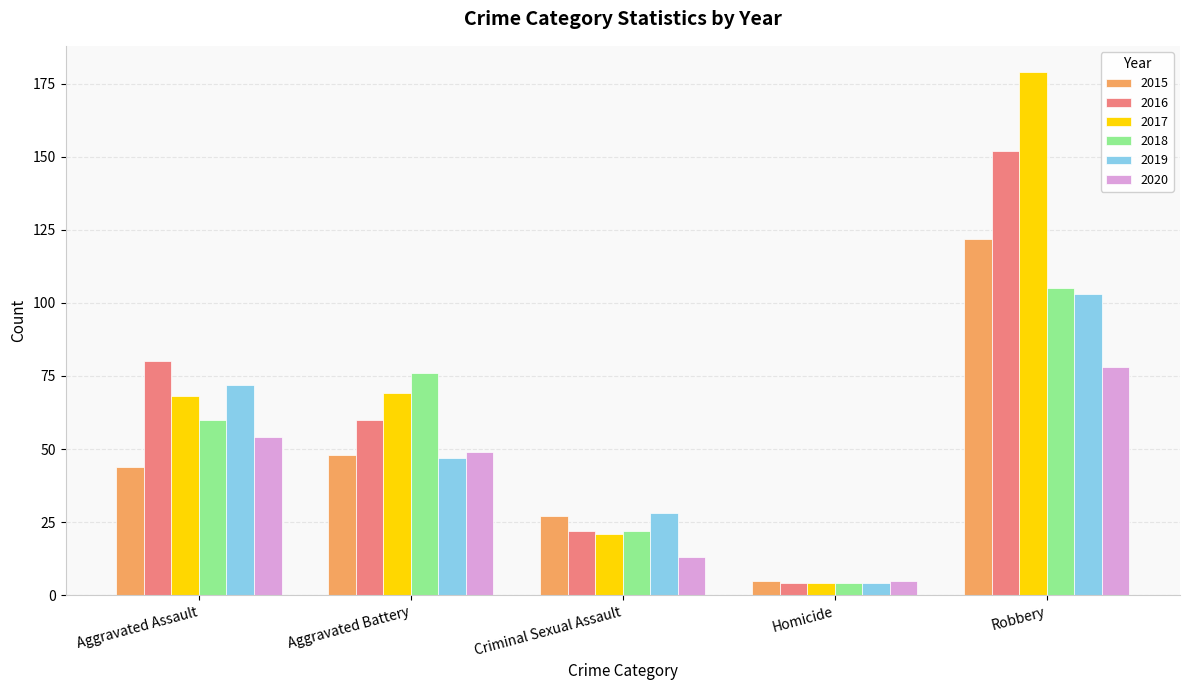

How many categories are shown in the chart?

5